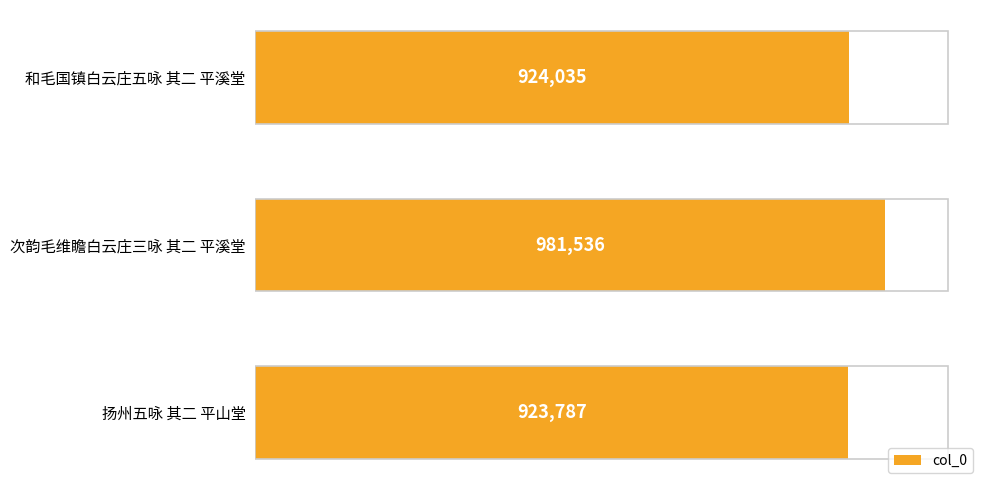

At which category does the chart reach its minimum across all series?

扬州五咏 其二 平山堂